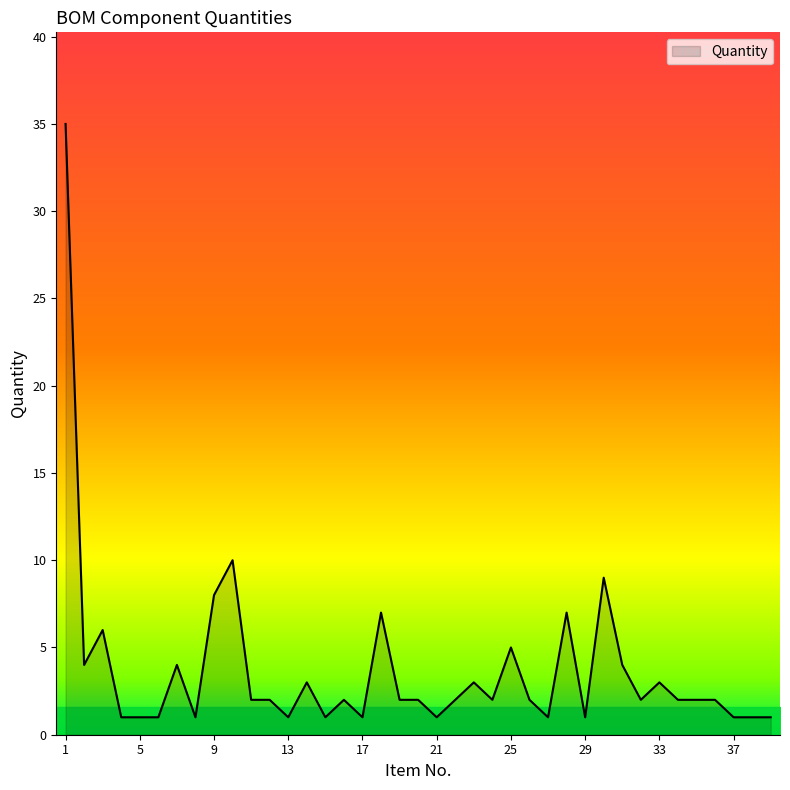

What is the maximum value shown in the chart?

35